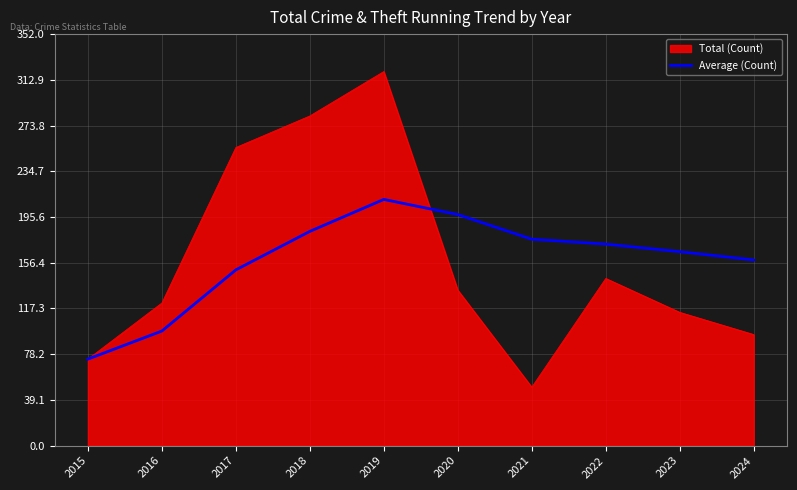

The value of Total (Count) at 2019 is 209.2. True or false?

False